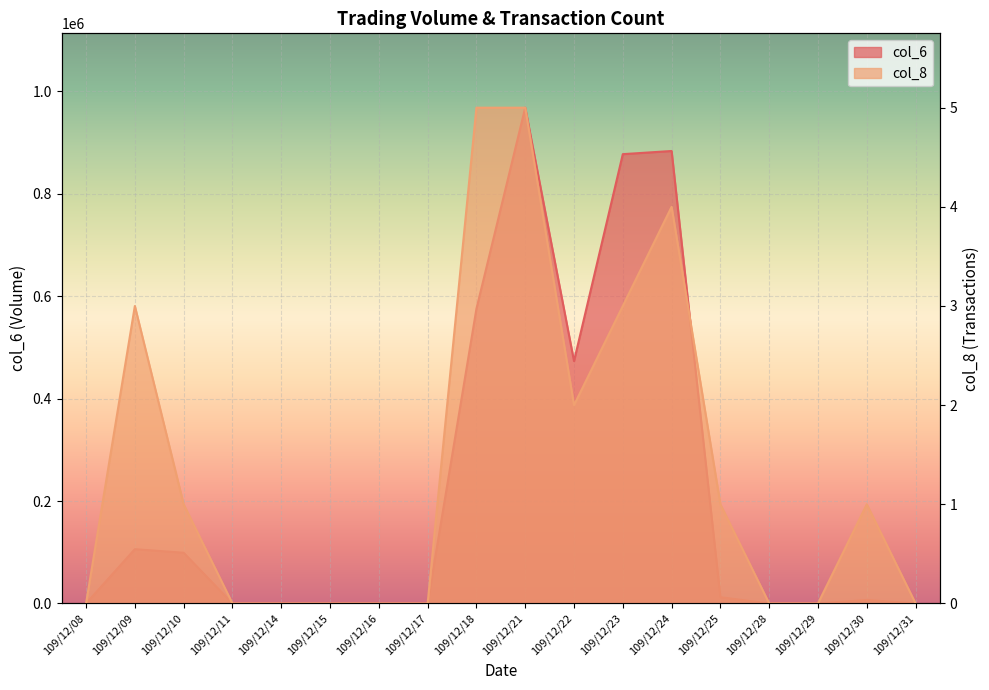

How many distinct data groups are displayed?

2